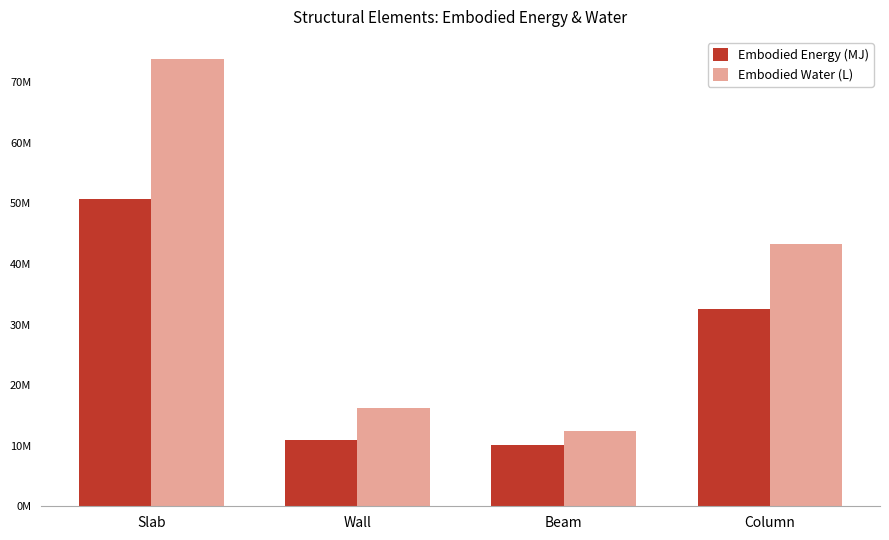

What are all the series names shown in the legend?

Embodied Energy (MJ), Embodied Water (L)